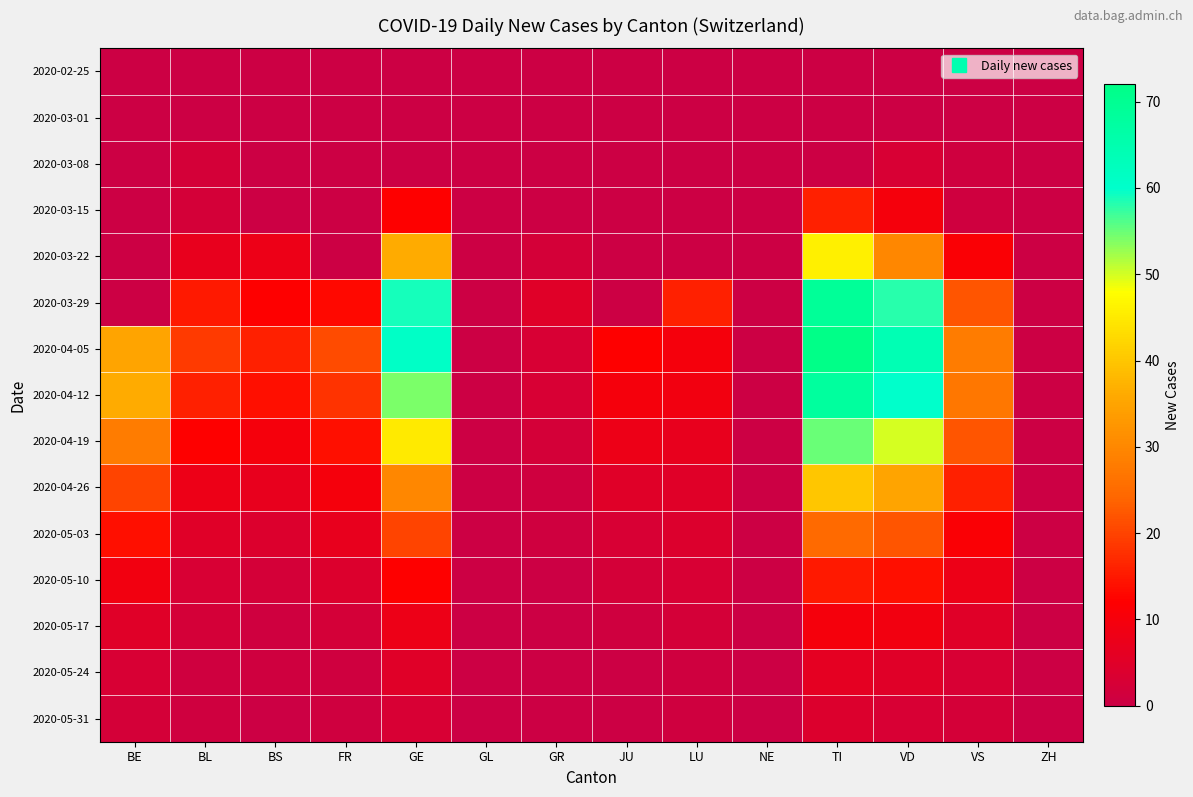

What is the total value across all series at FR?

91